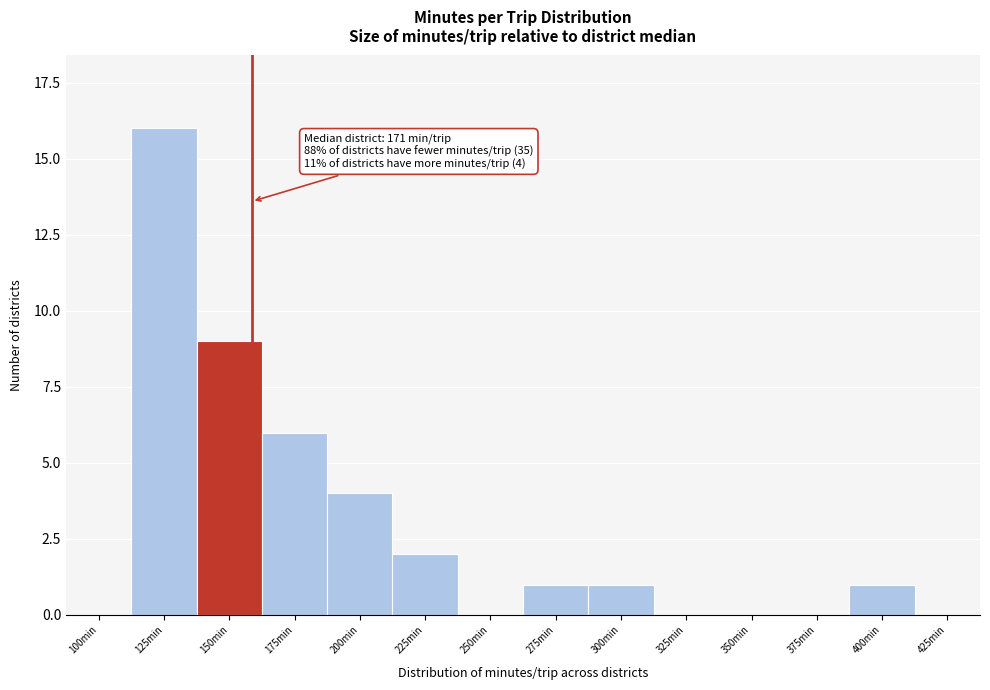

Reading left to right, list all the values displayed in this chart.

100min=0	125min=16	150min=9	175min=6	200min=4	225min=2	250min=0	275min=1	300min=1	325min=0	350min=0	375min=0	400min=1	425min=0